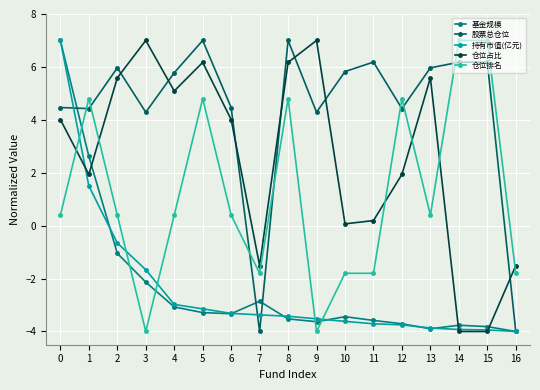

Where is the first local minimum for 仓位排名?

3